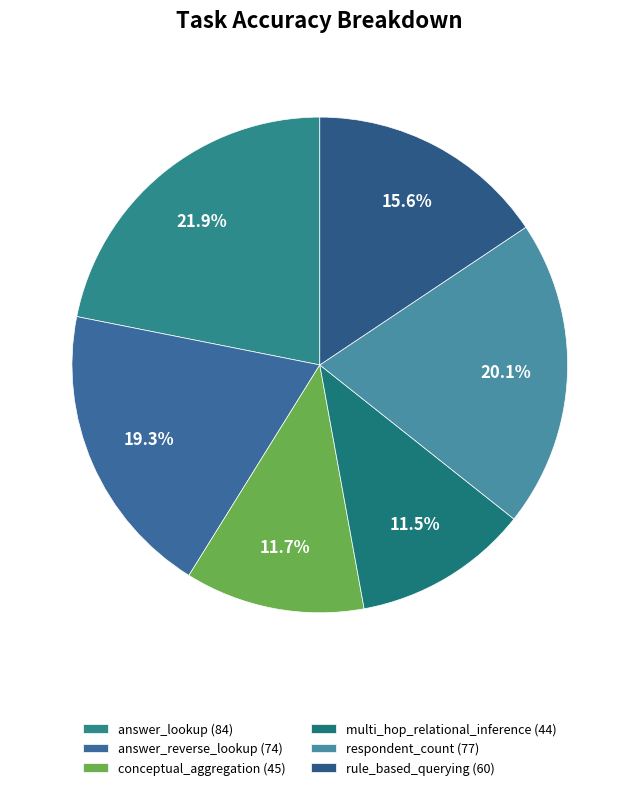

Approximately how many times larger is the value at multi_hop_relational_inference compared to conceptual_aggregation?

1.0